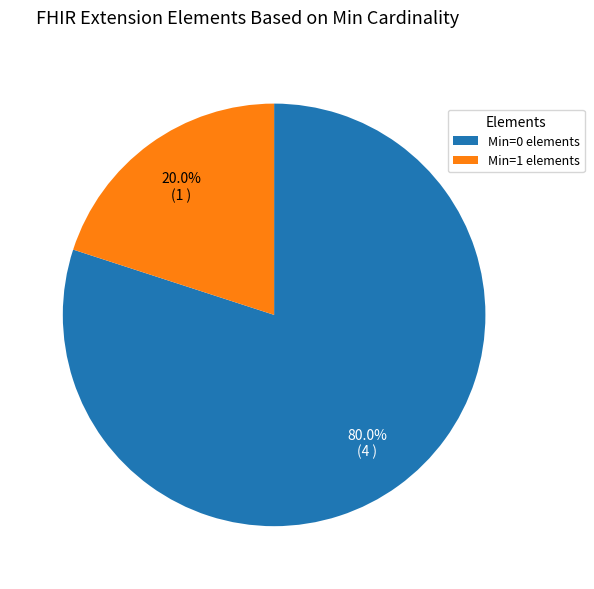

Which category has the biggest portion of the pie?

Min=0 elements